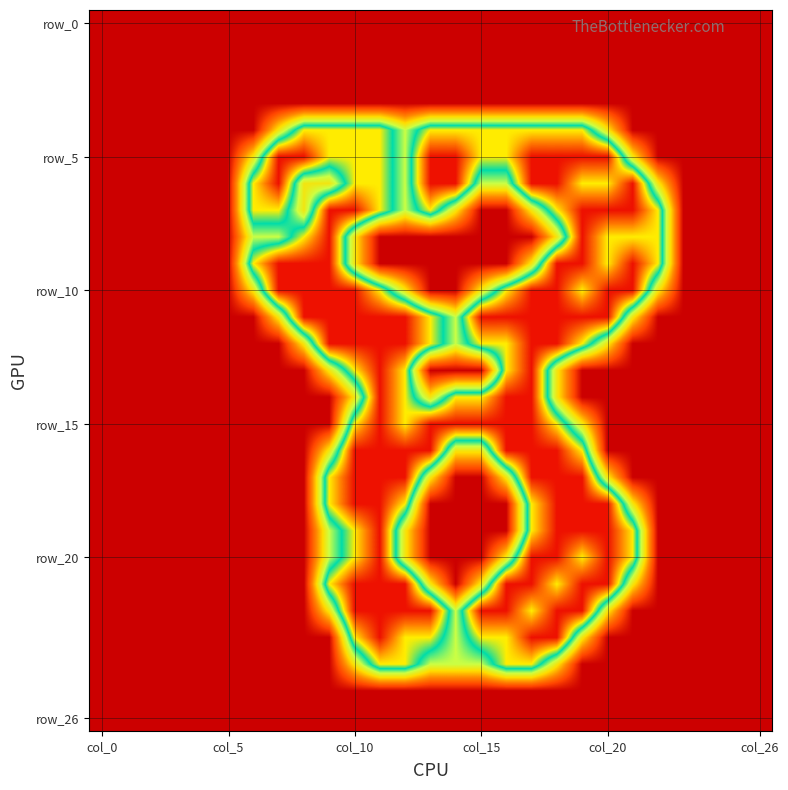

Which series has the largest total across all categories?

row_5